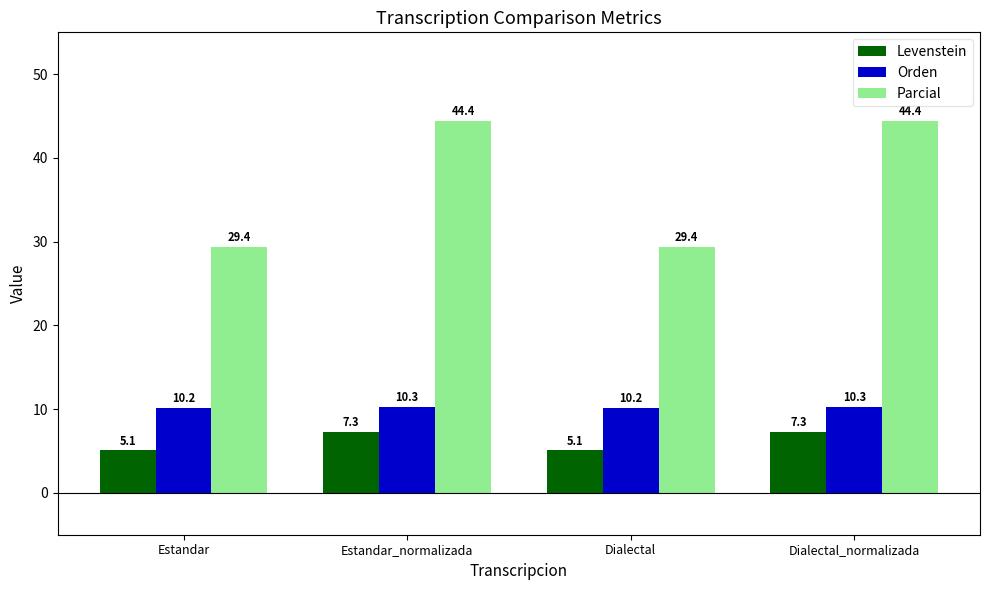

Reading left to right, extract all data points from this chart.

Levenstein: 5.1	7.3	5.1	7.3
Orden: 10.2	10.3	10.2	10.3
Parcial: 29.4	44.4	29.4	44.4